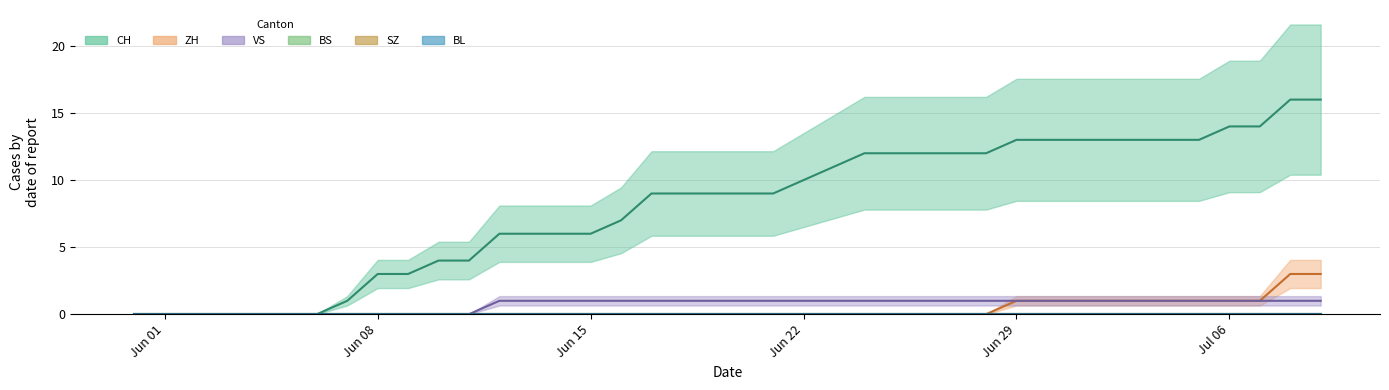

True or false: VS has more than 0 interior local peaks.

False